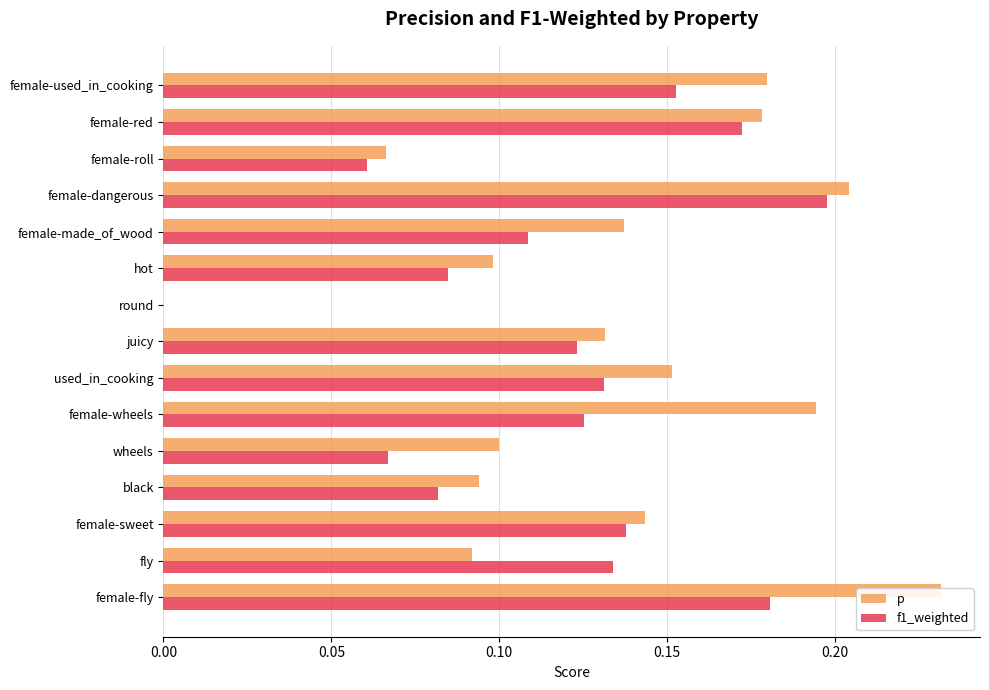

Which series has the largest range (max minus min)?

p